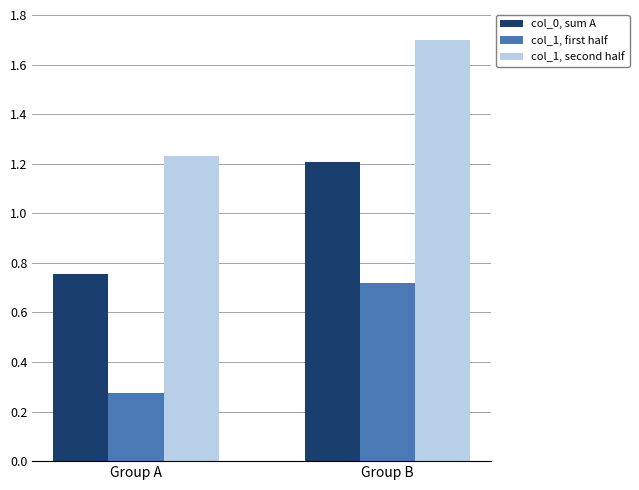

What is the approximate value of col_1, second half at Group B?

1.7